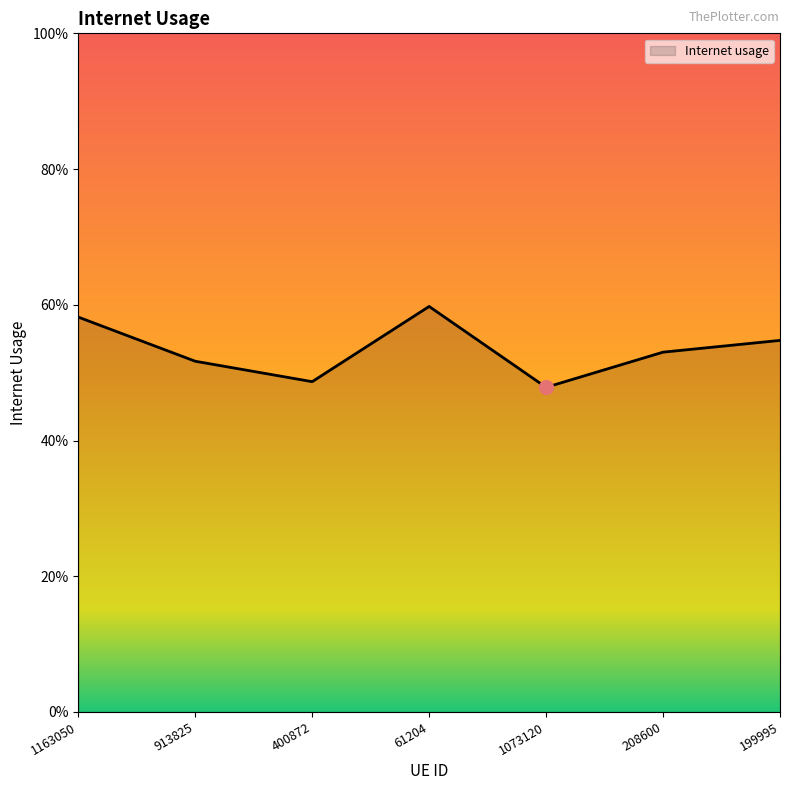

Reading left to right, list all the values displayed in this chart.

0.6	0.5	0.5	0.6	0.5	0.5	0.5